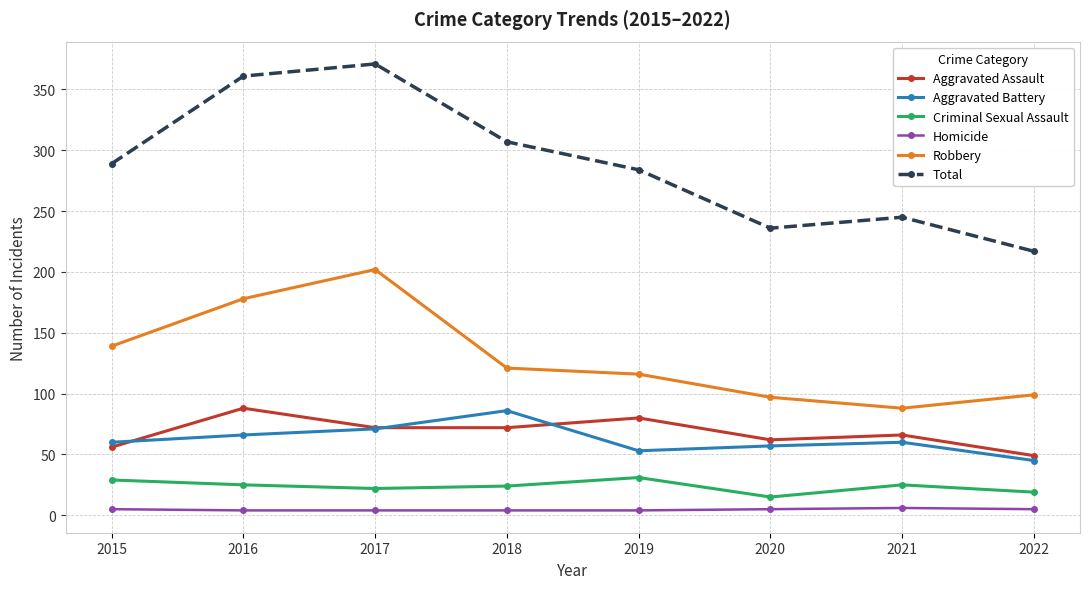

At which category does Aggravated Assault reach its first local peak?

2016